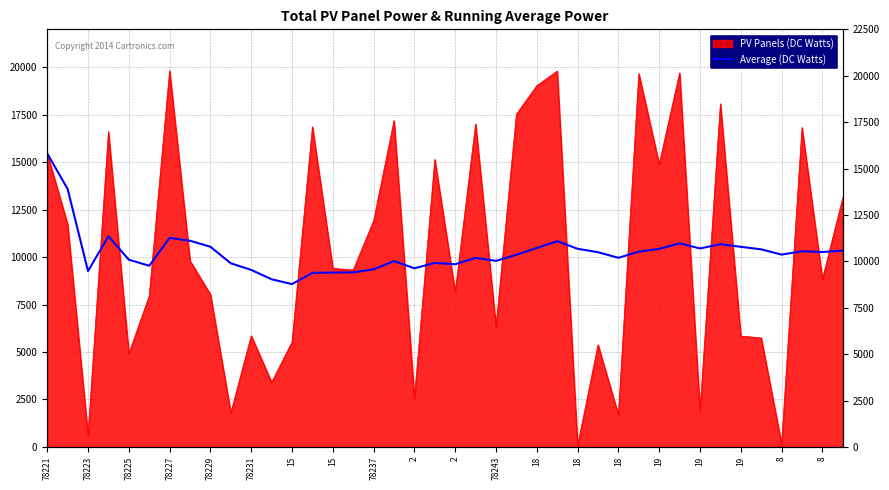

Is it true that the value at 78221 is 22557.0?

False